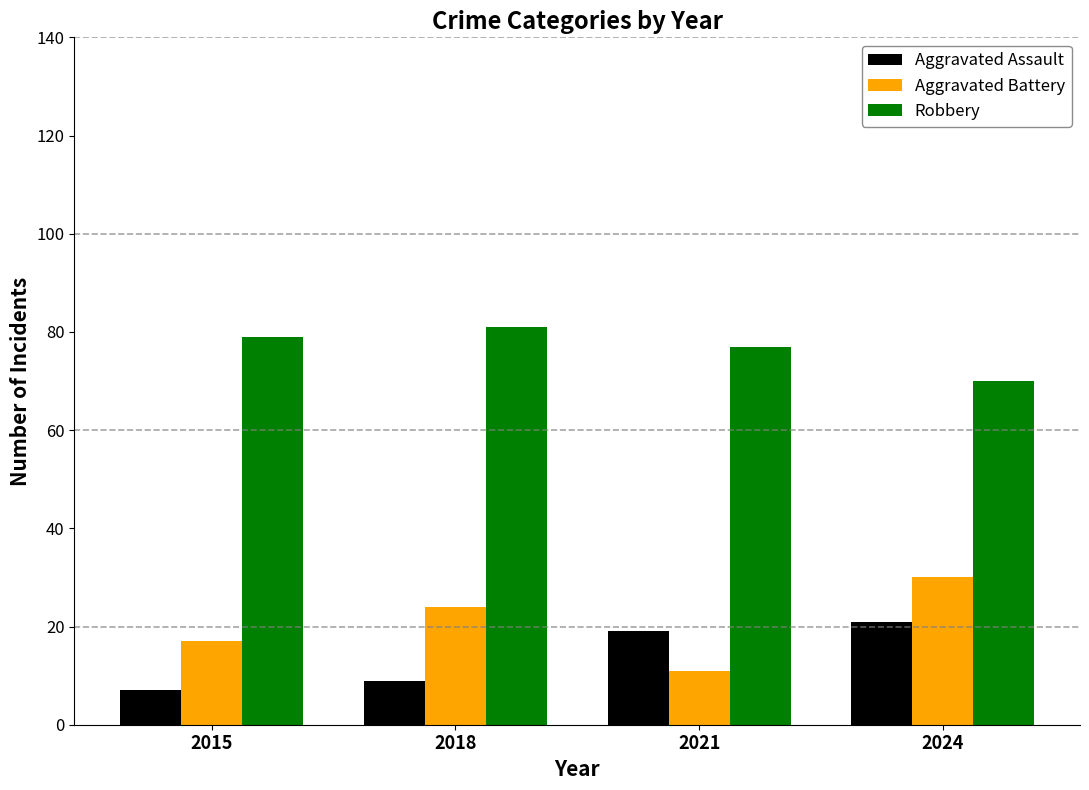

What is the total value across all series at 2018?

114